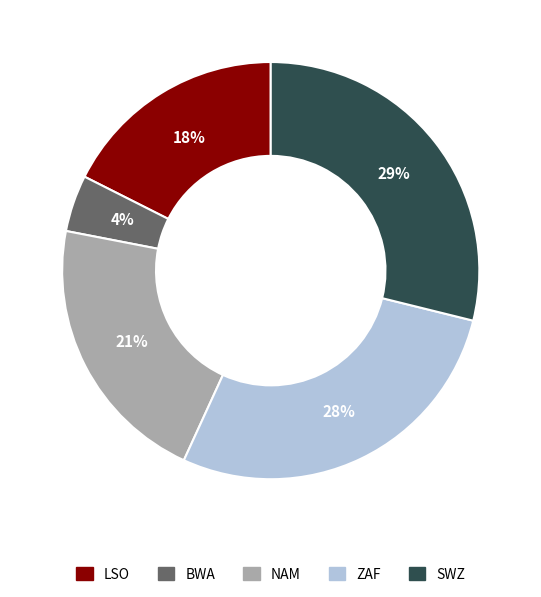

Is there a majority slice in this chart?

No